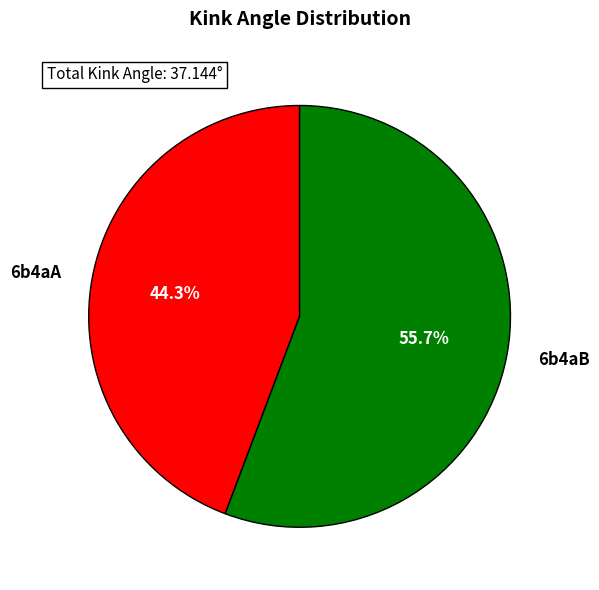

Approximately how many times larger is the value at 6b4aA compared to 6b4aB?

0.8